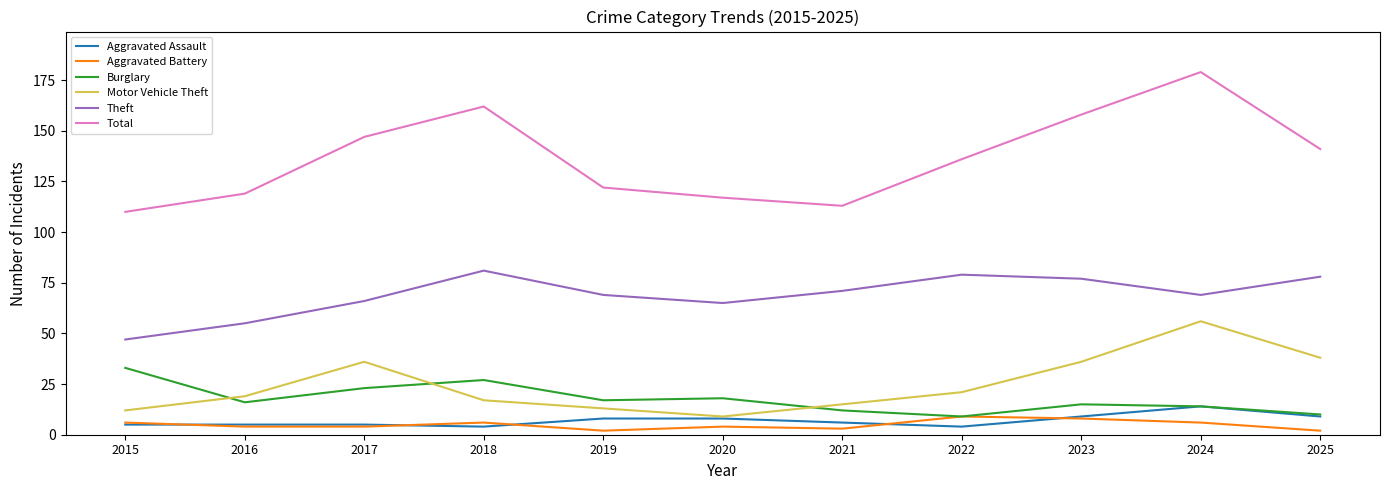

At which category does Motor Vehicle Theft reach its first local peak?

2017